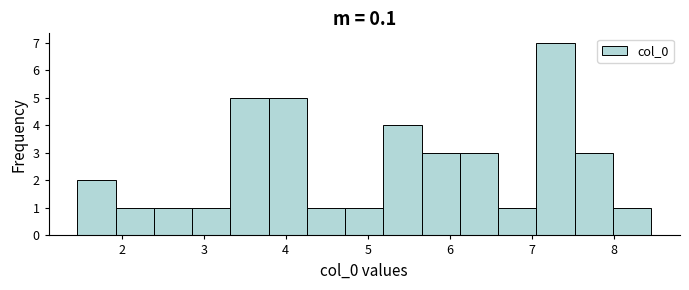

How tall is the bar that spans 6.6 to 7.1 on the x-axis? Neither the bar edges nor the heights are printed on the chart, so give them approximately, as read against the axes.

1